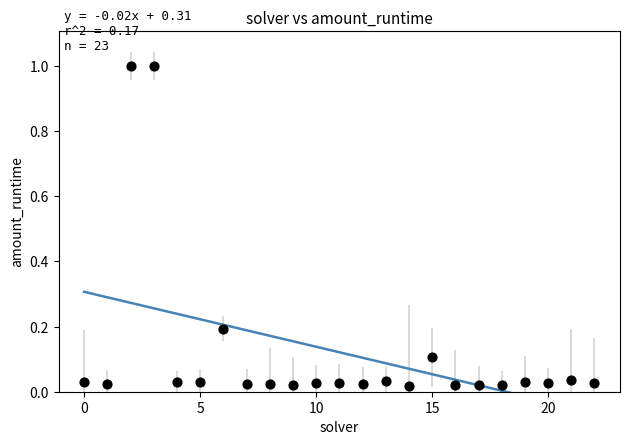

What is the range of Y values (max minus min)?

1.0